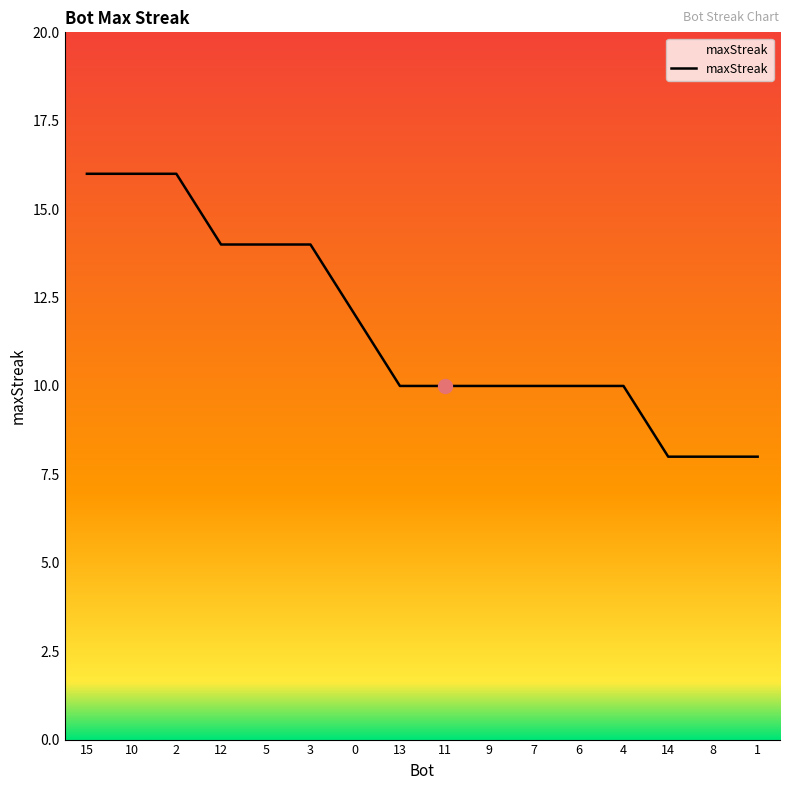

What position from the left is 3?

6